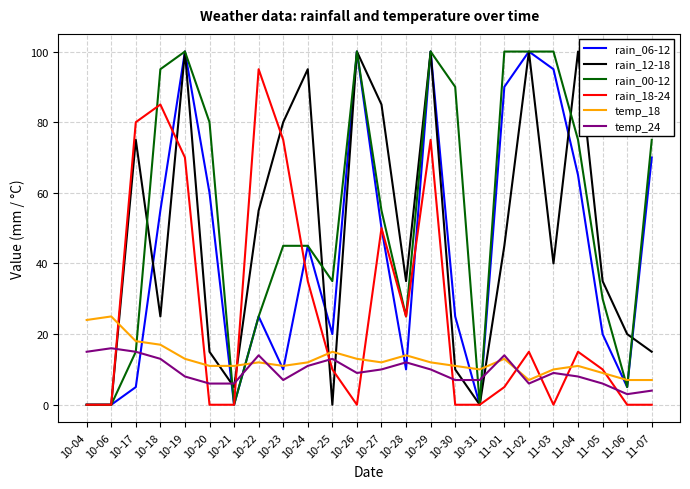

What is the difference between the second highest and minimum values in the rain_06-12 series?

100